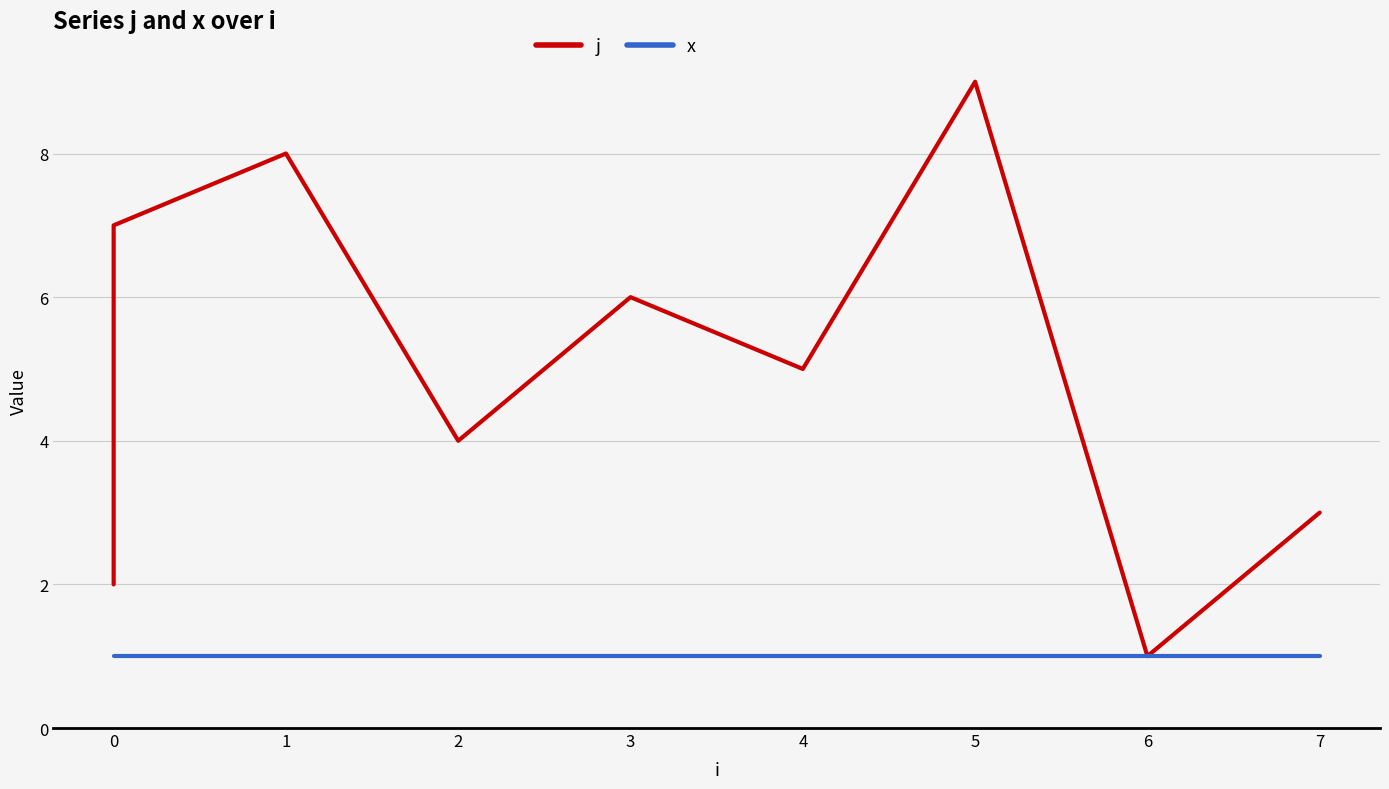

What is the approximate value of x at 4?

1